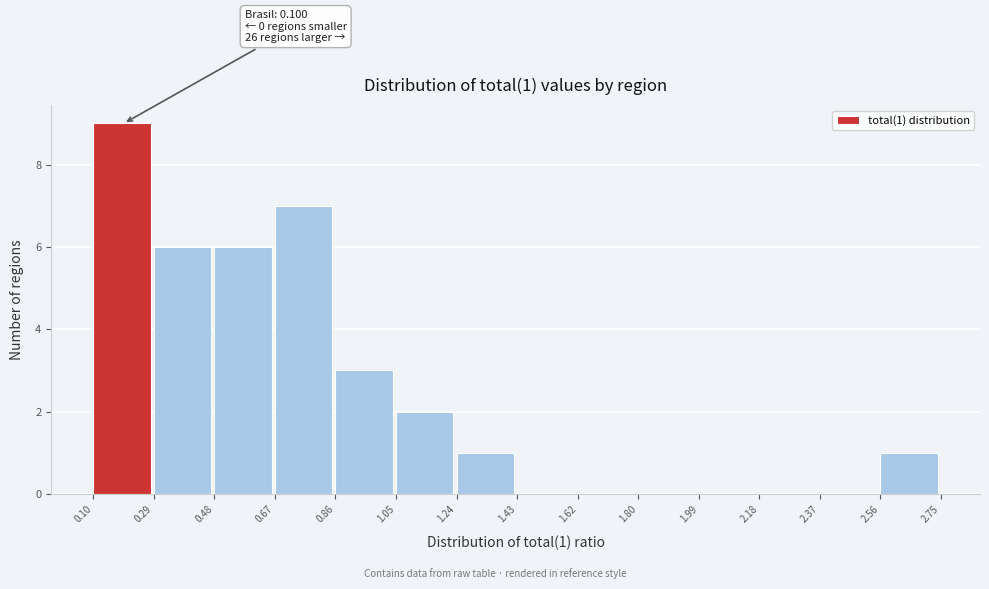

Over which range of the x-axis is the bar tallest?

0.10 to 0.29